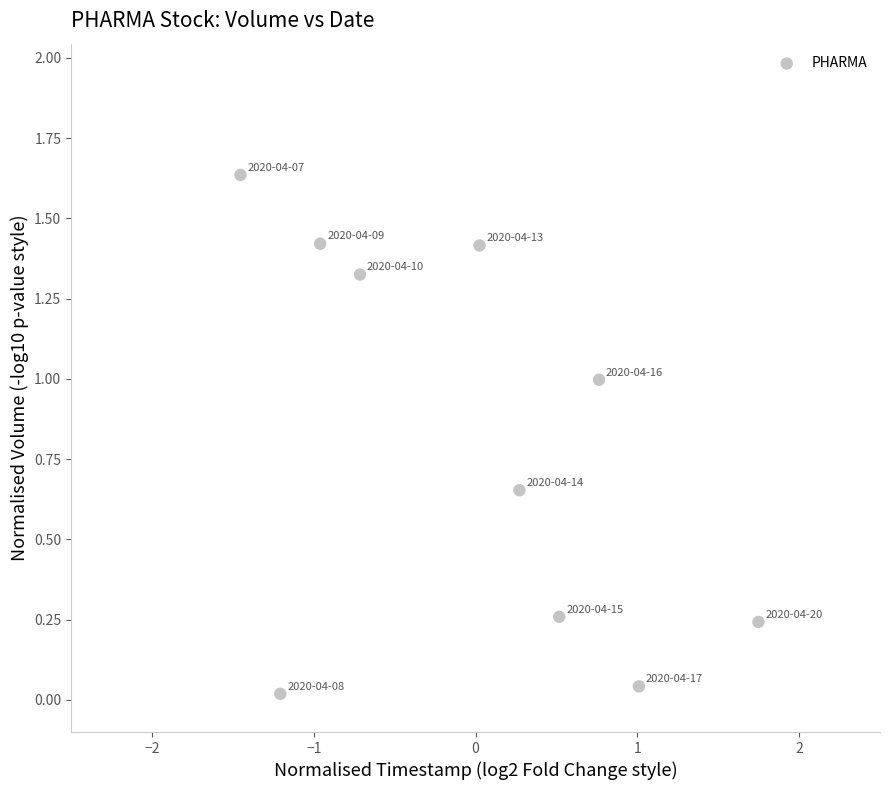

What is the average Y value?

0.8